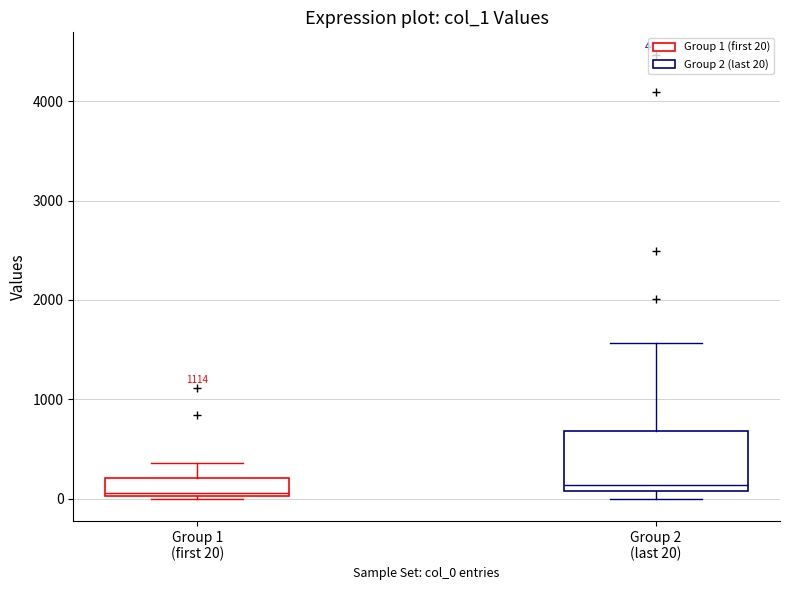

Where does the median line of the box for Group 1 (first 20) sit on the y-axis? The values are not printed on the chart, so give them approximately, as read against the axis.

100